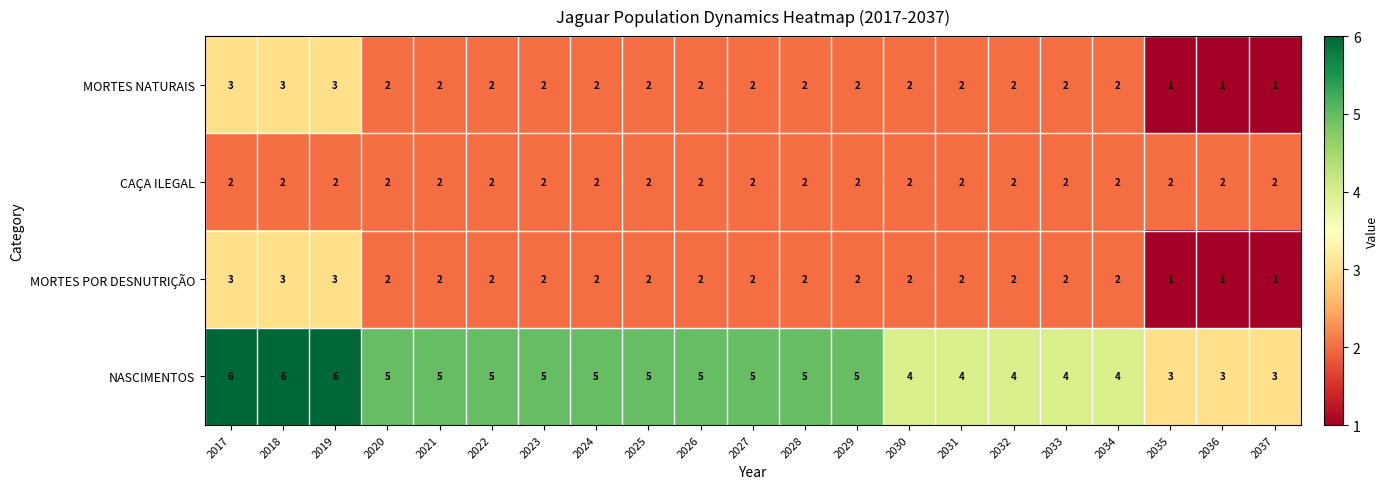

The MORTES POR DESNUTRIÇÃO series shows 1 at 2018. True or false?

False